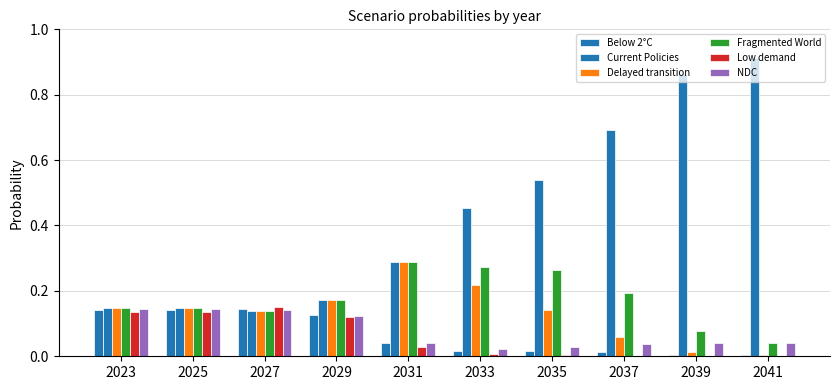

Are the bars grouped side by side (vs. stacked)?

Yes